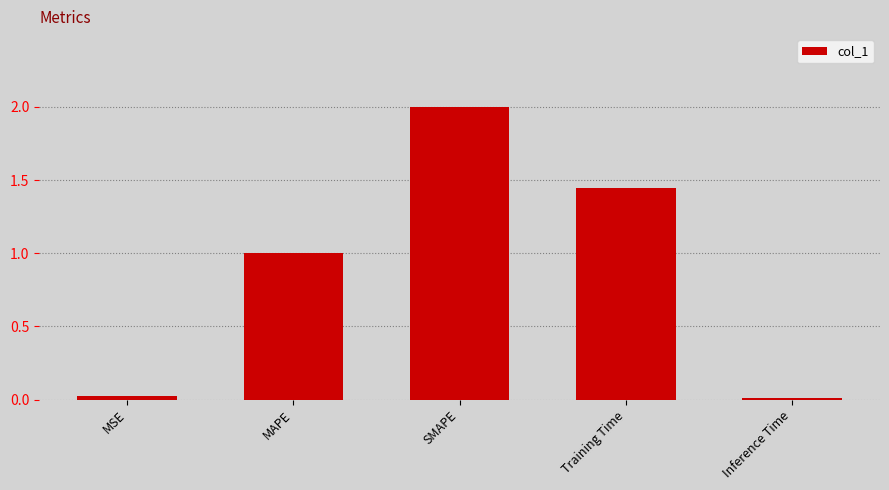

What is the greatest value displayed?

2.0